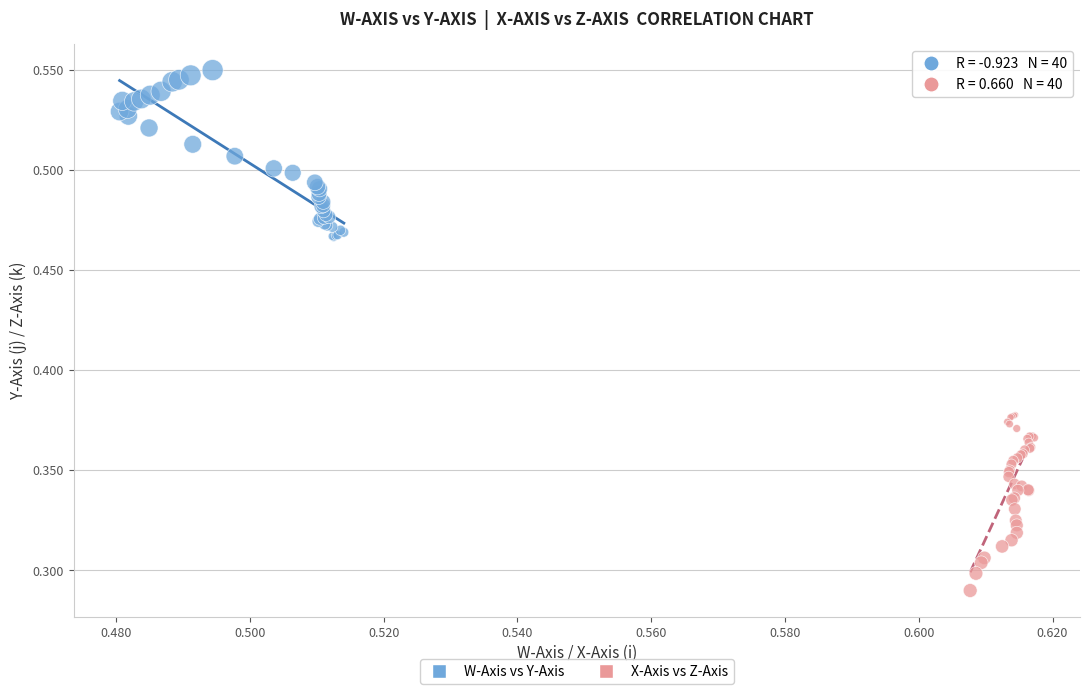

Which series reaches the minimum Y coordinate?

X-Axis vs Z-Axis